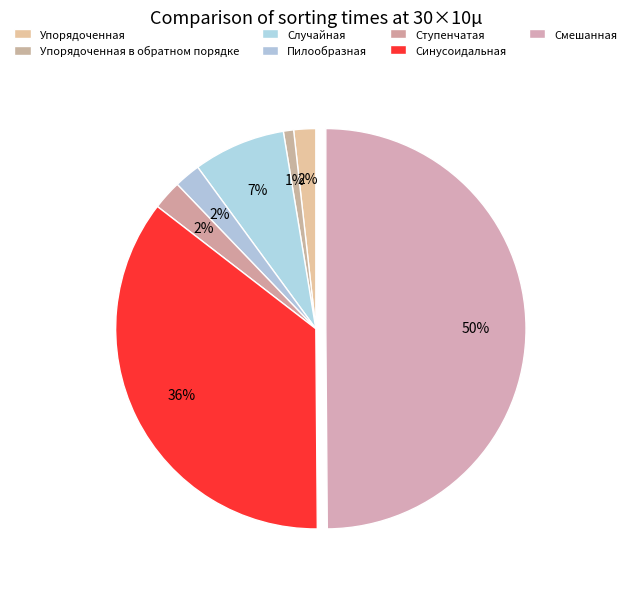

How many slices are in this pie chart?

7